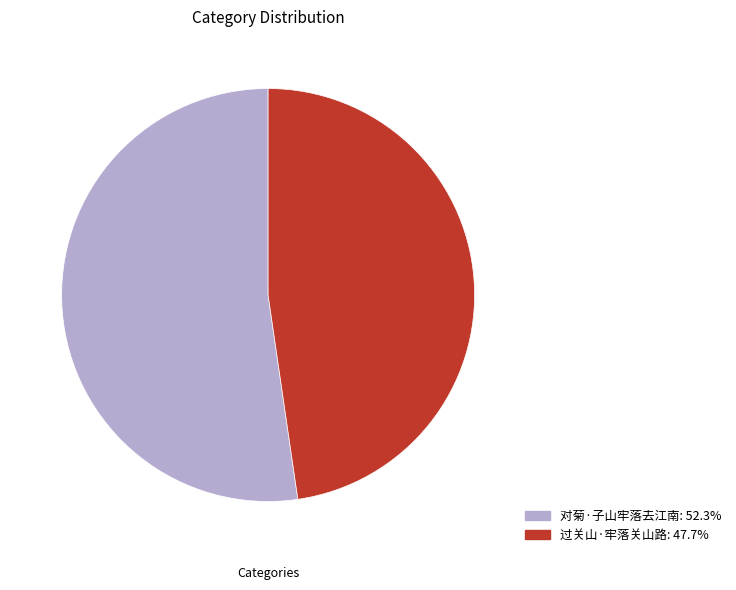

Is the sum of 过关山·牢落关山路 and 对菊·子山牢落去江南 greater than half?

Yes